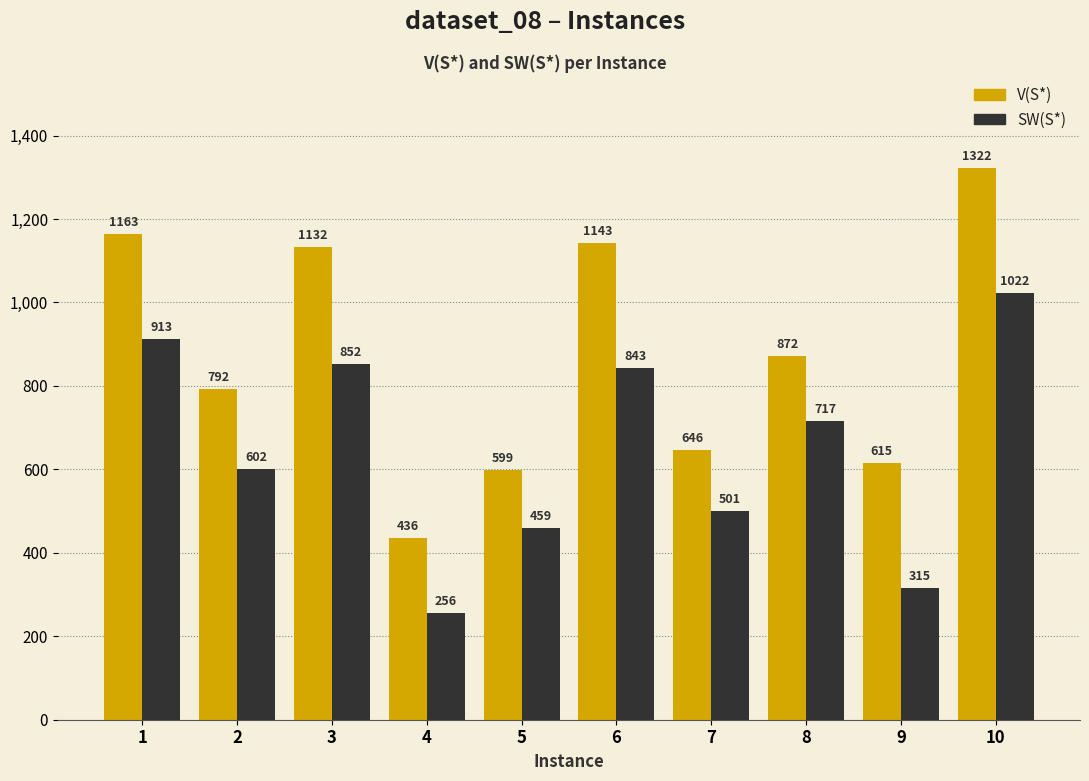

The SW(S*) series shows 843 at 6. True or false?

True